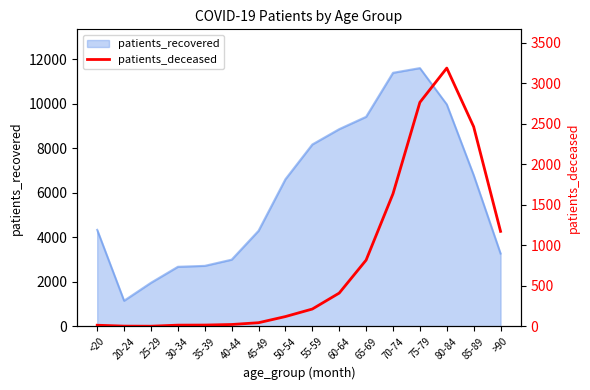

Which category has the lowest value in the patients_recovered series?

20-24